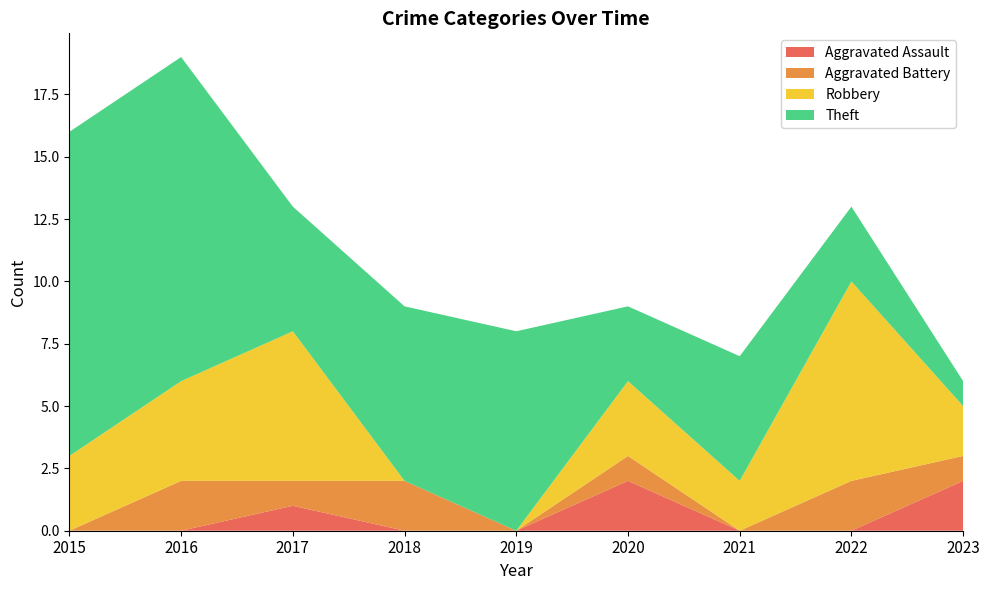

Reading left to right, what are all the values shown in this chart?

Aggravated Assault: 2015=0	2016=0	2017=1	2018=0	2019=0	2020=2	2021=0	2022=0	2023=2
Aggravated Battery: 2015=0	2016=2	2017=1	2018=2	2019=0	2020=1	2021=0	2022=2	2023=1
Robbery: 2015=3	2016=4	2017=6	2018=0	2019=0	2020=3	2021=2	2022=8	2023=2
Theft: 2015=13	2016=13	2017=5	2018=7	2019=8	2020=3	2021=5	2022=3	2023=1